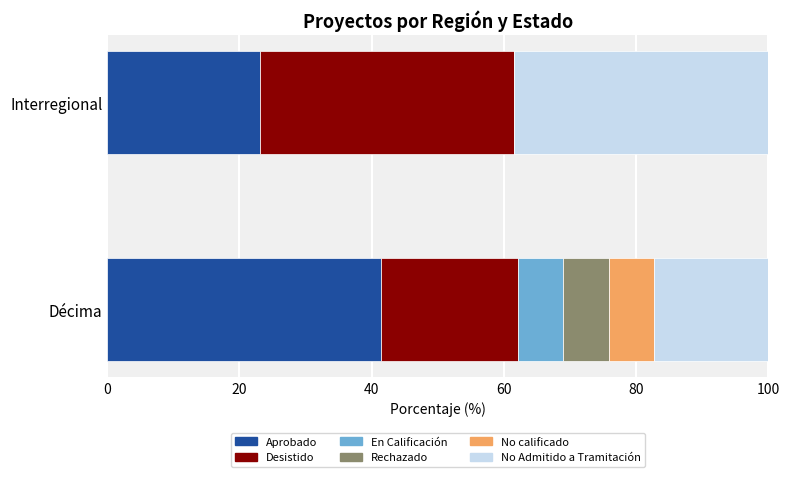

What are all the series names shown in the legend?

Aprobado, Desistido, En Calificación, Rechazado, No calificado, No Admitido a Tramitación